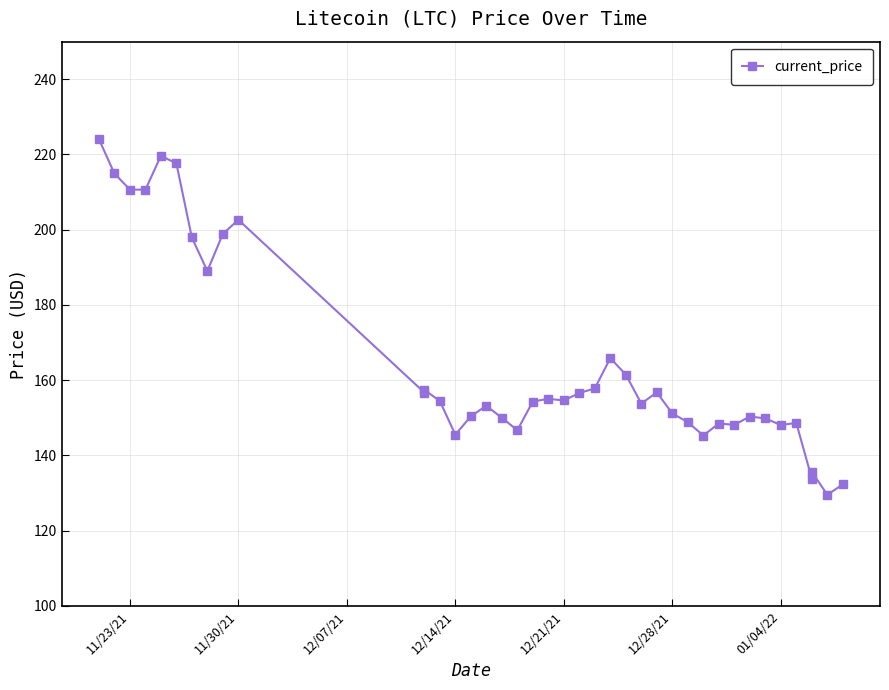

How many series are shown in this chart?

1